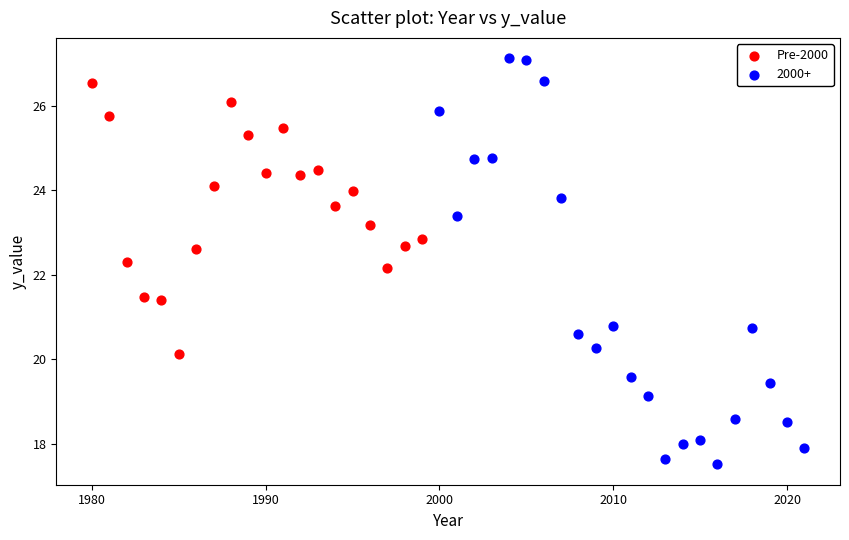

Which series contains the highest Y value?

2000+